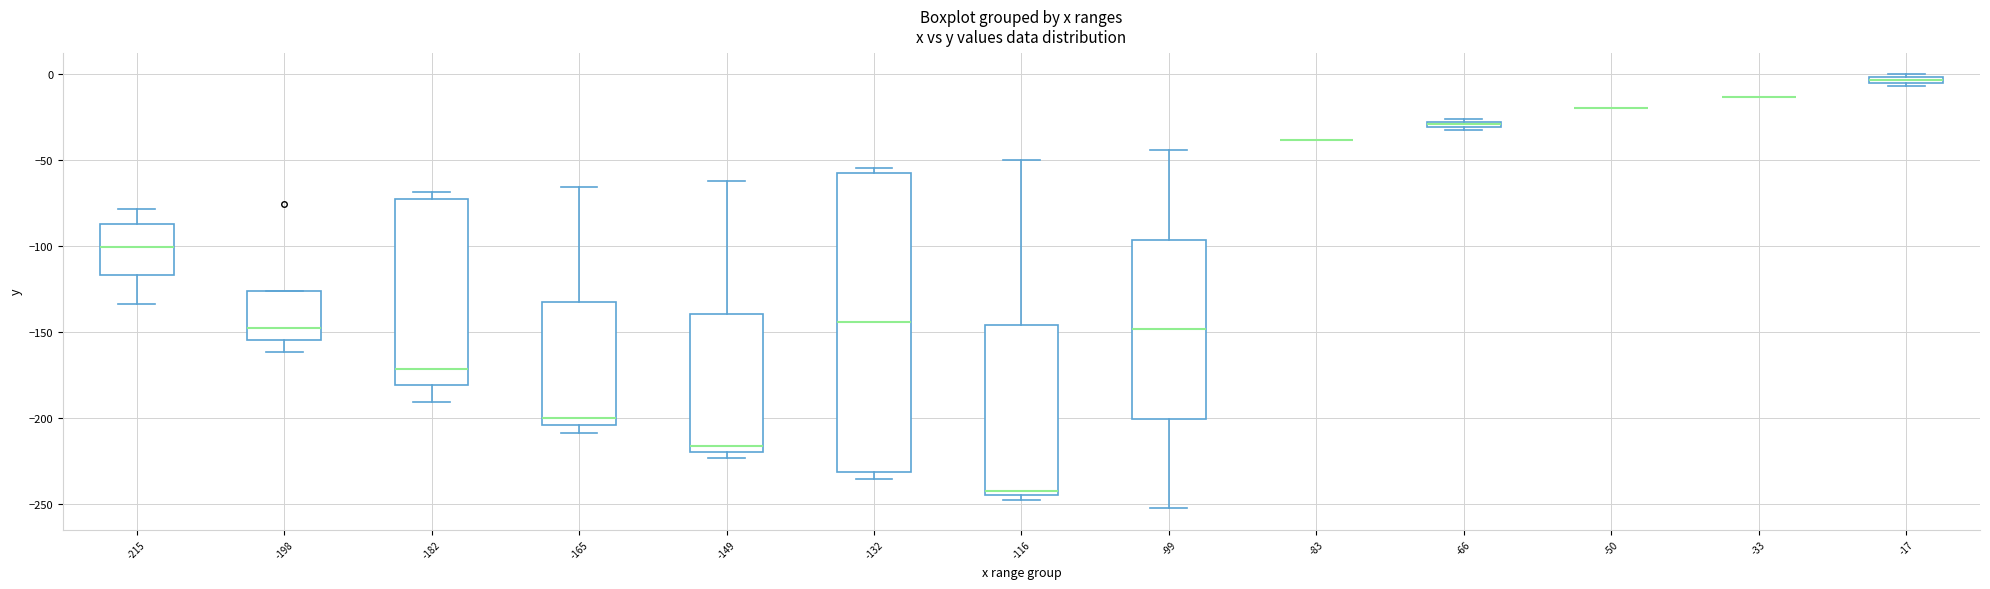

Where does the median line of the box at x = -132 sit on the y-axis? The values are not printed on the chart, so give them approximately, as read against the axis.

-145